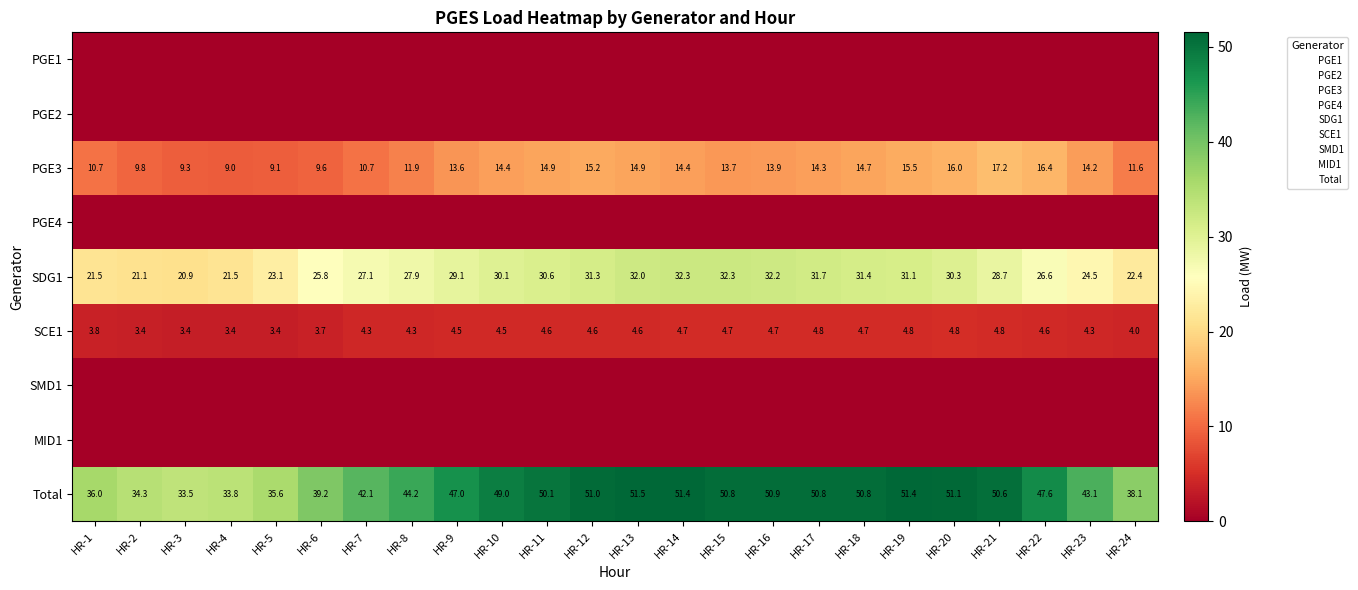

Which series has the widest spread of values?

Total